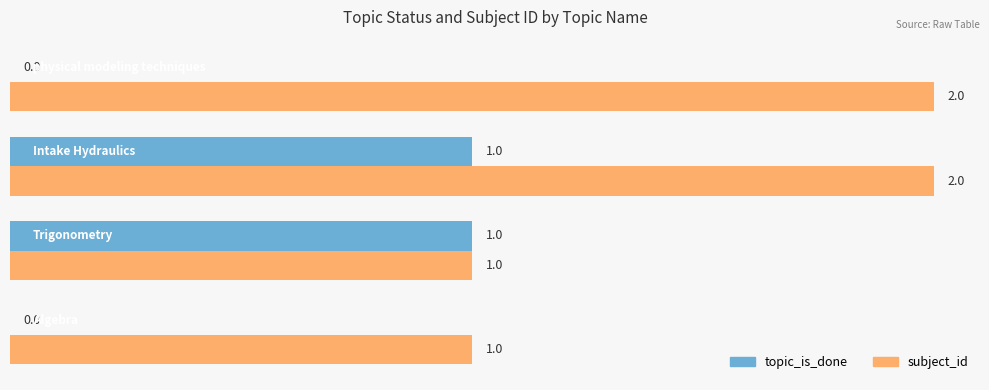

Which series has the largest total across all categories?

subject_id